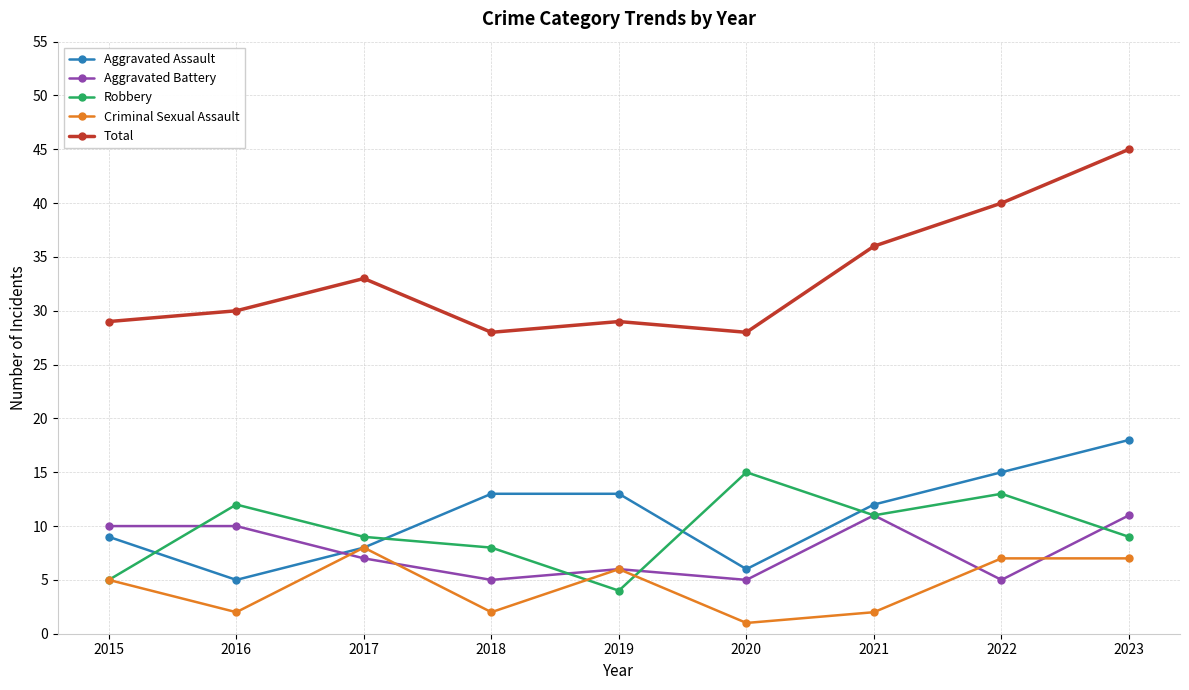

Reading left to right, transcribe all the data shown in this chart.

Aggravated Assault: 9	5	8	13	13	6	12	15	18
Aggravated Battery: 10	10	7	5	6	5	11	5	11
Robbery: 5	12	9	8	4	15	11	13	9
Criminal Sexual Assault: 5	2	8	2	6	1	2	7	7
Total: 29	30	33	28	29	28	36	40	45